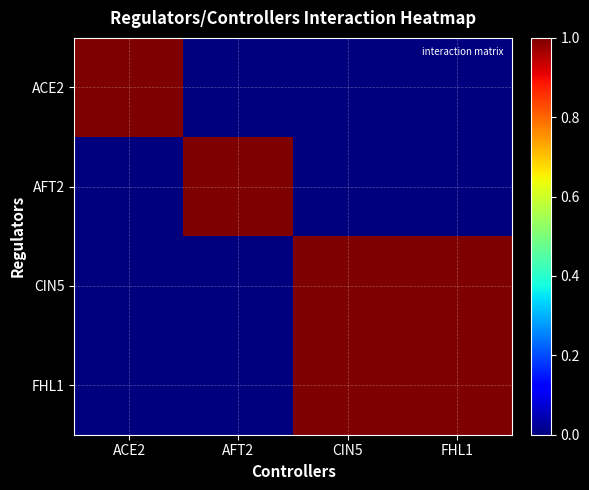

What is the greatest value displayed?

1